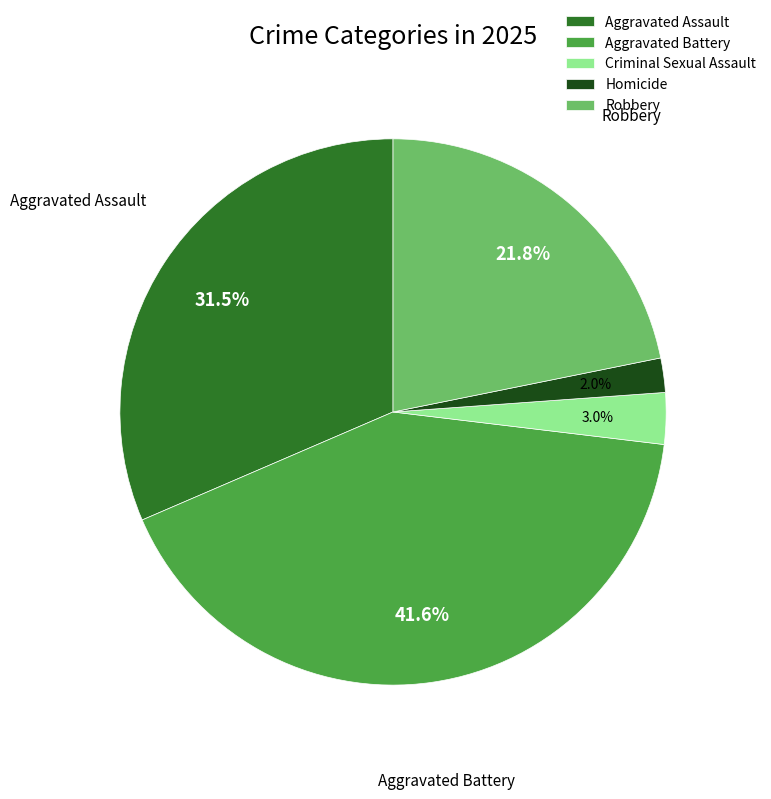

To the nearest percent, what is the difference between the Aggravated Assault and Aggravated Battery slice percentages?

10%